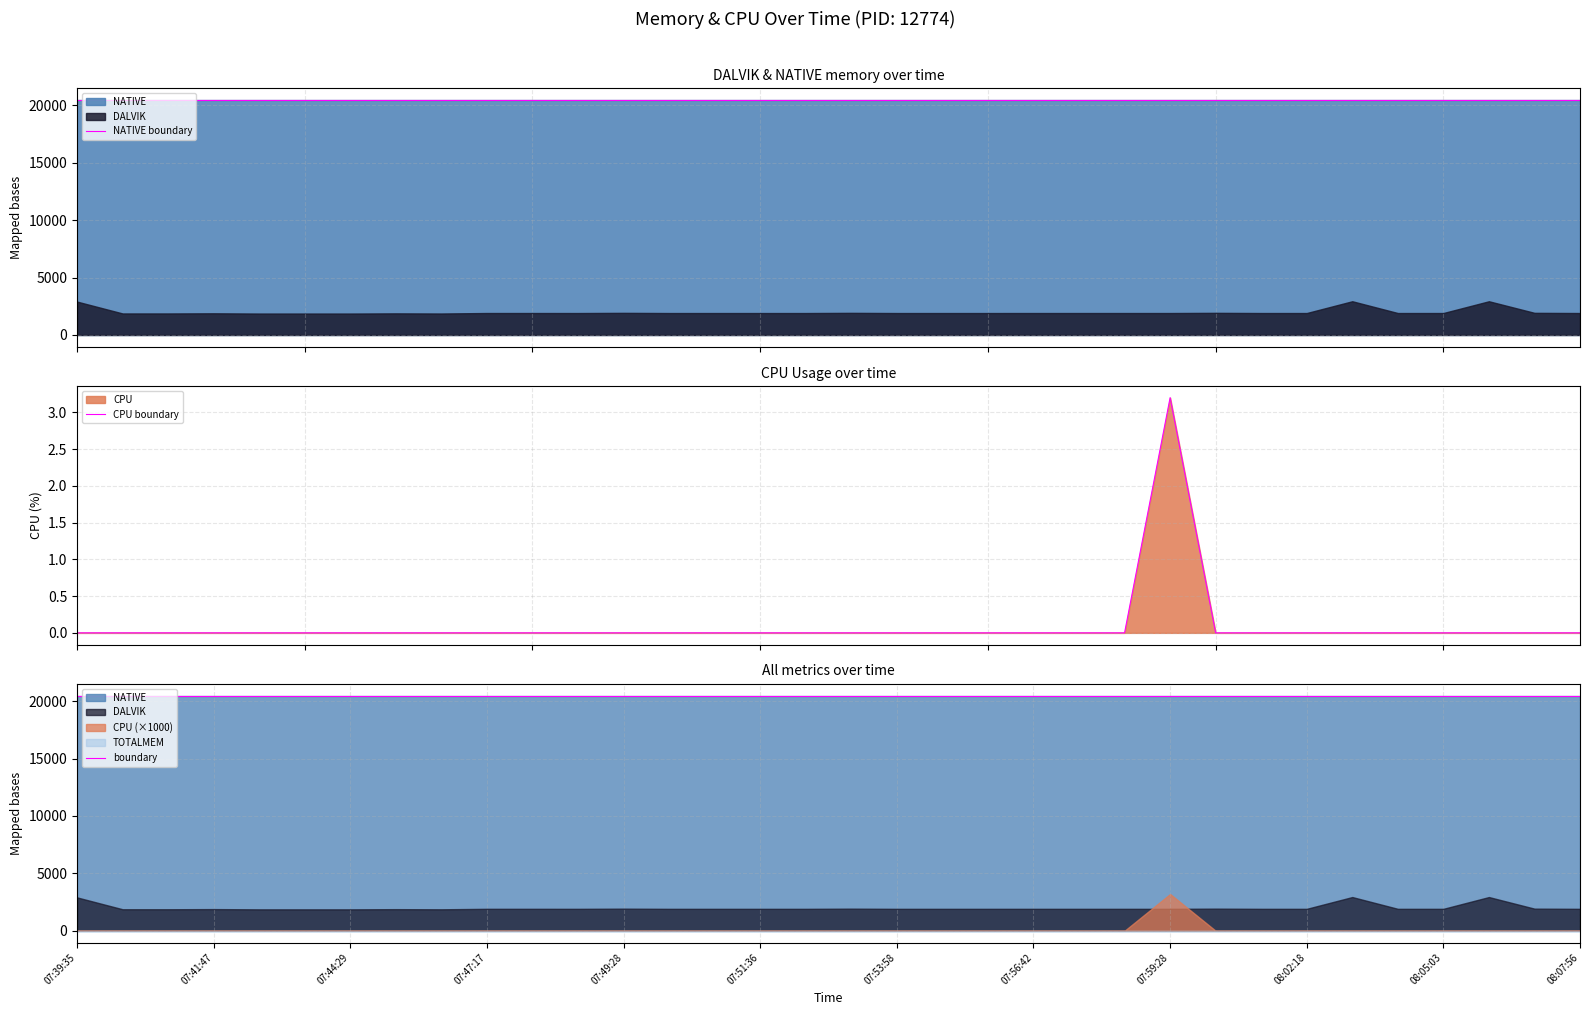

How many lines are shown in the chart?

3